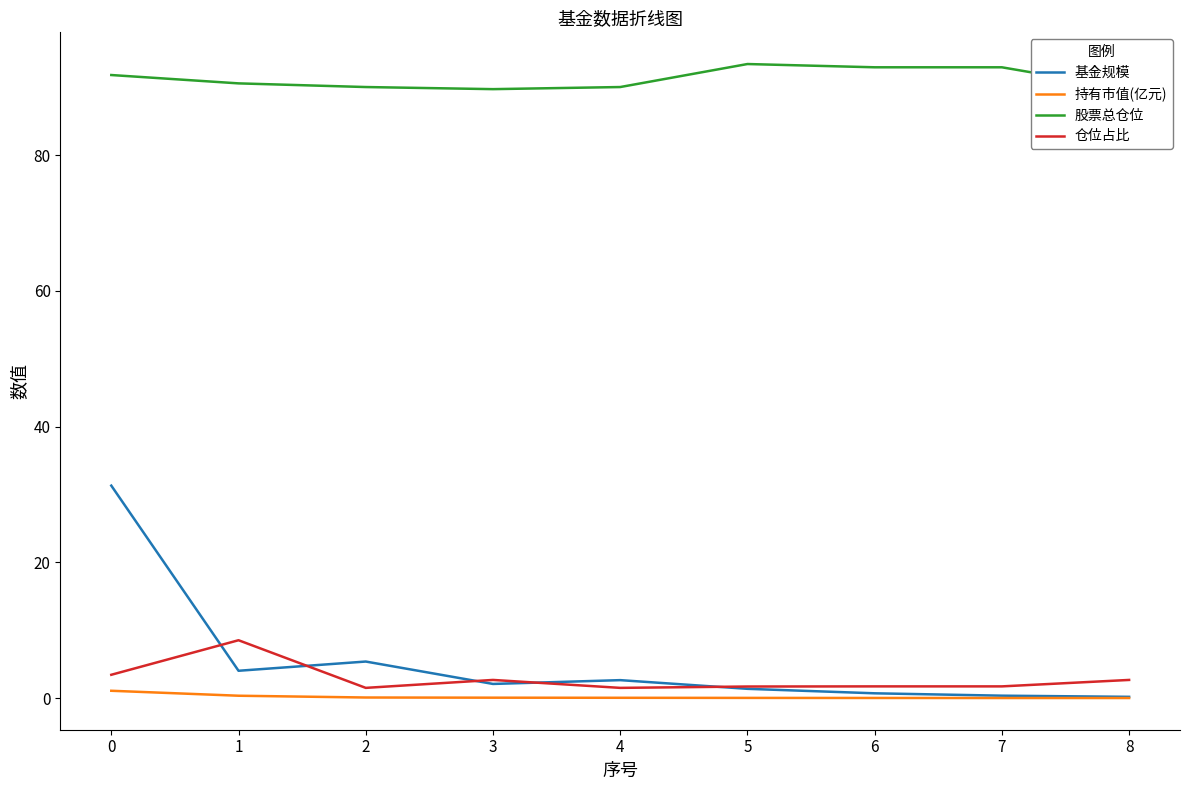

Reading right to left, list all the values displayed in this chart.

基金规模: 8=0.2	7=0.3	6=0.7	5=1.4	4=2.6	3=2.1	2=5.4	1=4.0	0=31.3
持有市值(亿元): 8=0.0	7=0.0	6=0.0	5=0.0	4=0.0	3=0.1	2=0.1	1=0.3	0=1.1
股票总仓位: 8=89.7	7=92.9	6=92.9	5=93.4	4=90.0	3=89.7	2=90.0	1=90.6	0=91.8
仓位占比: 8=2.7	7=1.7	6=1.7	5=1.7	4=1.5	3=2.7	2=1.5	1=8.5	0=3.4